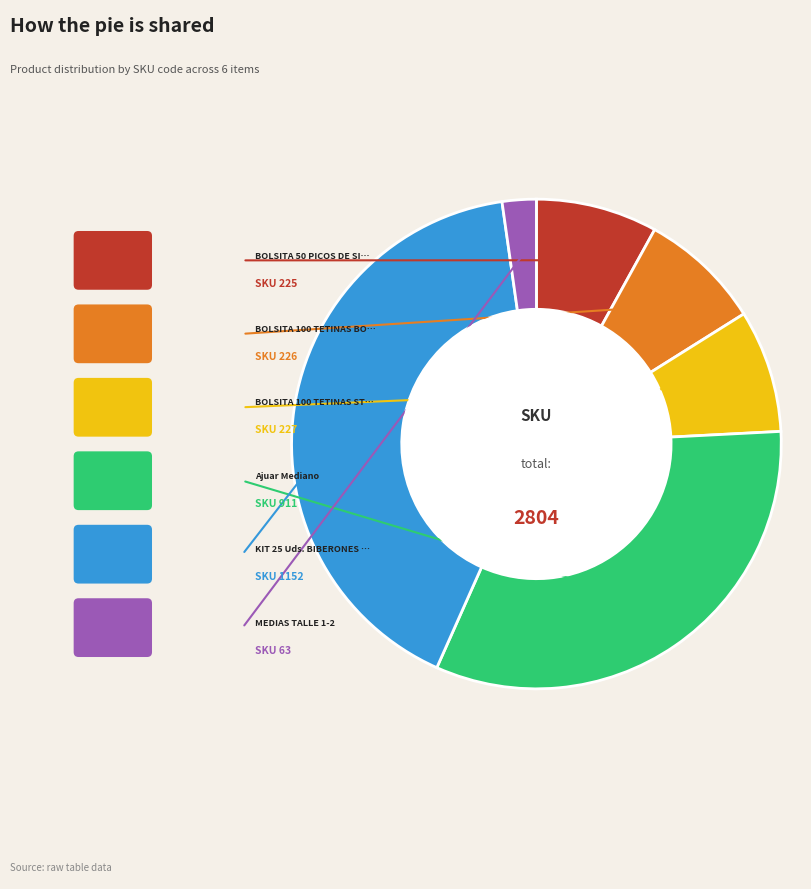

Is there a majority slice in this chart?

No